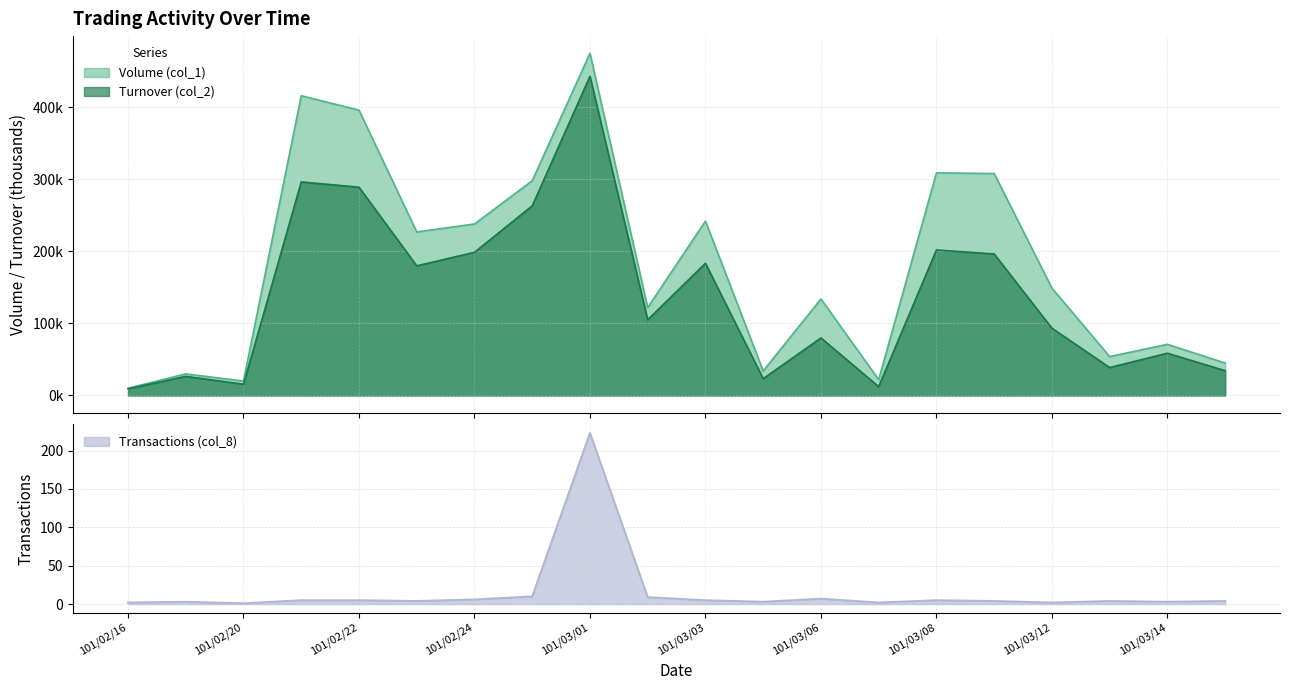

Reading left to right, list all the values displayed in this chart.

Volume (col_1): 101/02/16=10.0	101/02/17=30.0	101/02/20=20.0	101/02/21=416.0	101/02/22=396.0	101/02/23=227.0	101/02/24=238.0	101/02/29=298.0	101/03/01=475.0	101/03/02=122.0	101/03/03=242.0	101/03/05=34.0	101/03/06=134.0	101/03/07=22.0	101/03/08=309.0	101/03/09=308.0	101/03/12=149.0	101/03/13=54.0	101/03/14=71.0	101/03/15=45.0
Turnover (col_2): 101/02/16=9.2	101/02/17=26.5	101/02/20=15.6	101/02/21=296.4	101/02/22=289.1	101/02/23=179.9	101/02/24=198.7	101/02/29=263.2	101/03/01=443.0	101/03/02=105.1	101/03/03=183.5	101/03/05=23.3	101/03/06=79.9	101/03/07=12.3	101/03/08=202.0	101/03/09=196.4	101/03/12=93.4	101/03/13=38.8	101/03/14=58.6	101/03/15=34.4
Transactions (col_8): 101/02/16=2.0	101/02/17=3.0	101/02/20=1.0	101/02/21=5.0	101/02/22=5.0	101/02/23=4.0	101/02/24=6.0	101/02/29=10.0	101/03/01=223.0	101/03/02=9.0	101/03/03=5.0	101/03/05=3.0	101/03/06=7.0	101/03/07=2.0	101/03/08=5.0	101/03/09=4.0	101/03/12=2.0	101/03/13=4.0	101/03/14=3.0	101/03/15=4.0